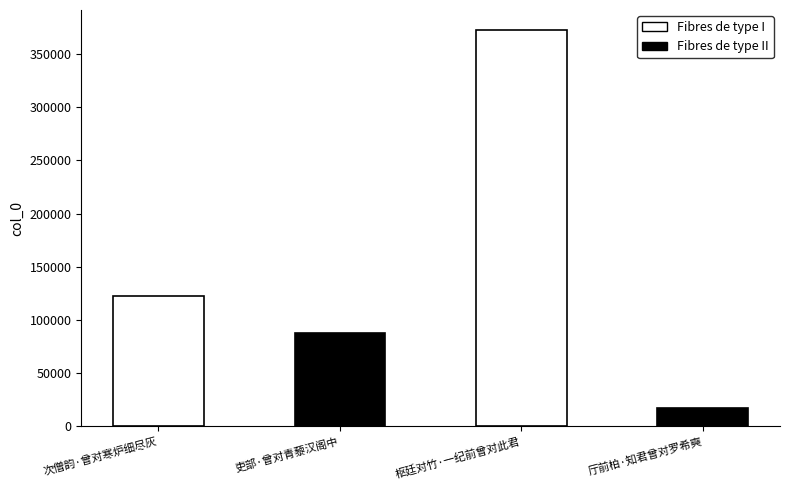

Read the value at 吏部·曾对青藜汉阁中.

87582